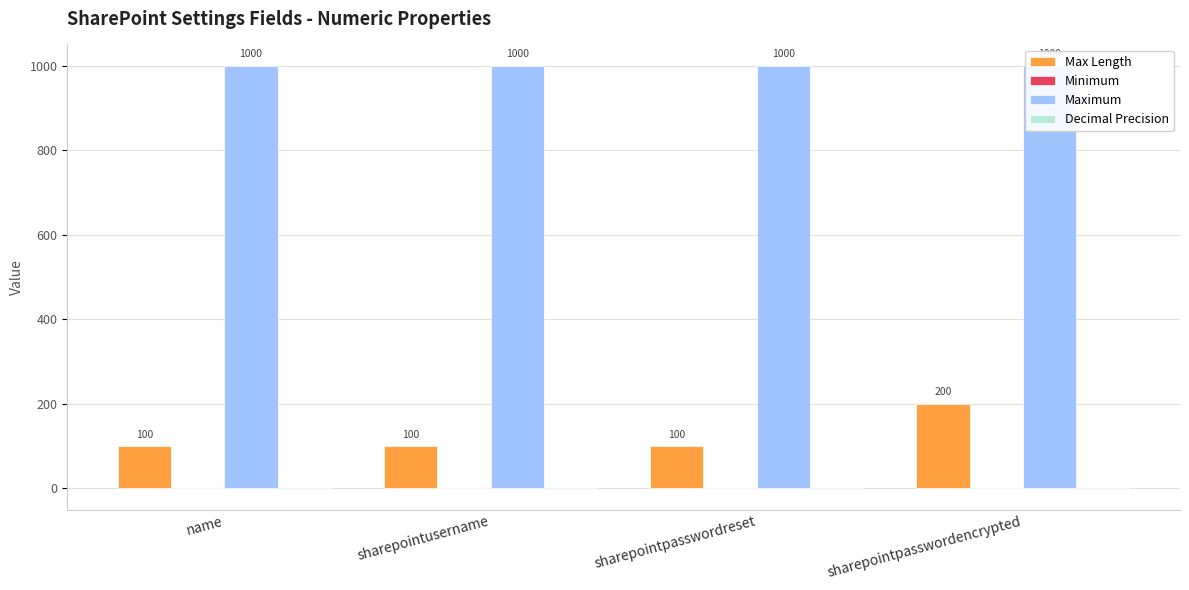

Reading right to left, extract all data points from this chart.

Max Length: 200	100	100	100
Minimum: 0	0	0	0
Maximum: 1000	1000	1000	1000
Decimal Precision: -1	-1	-1	-1